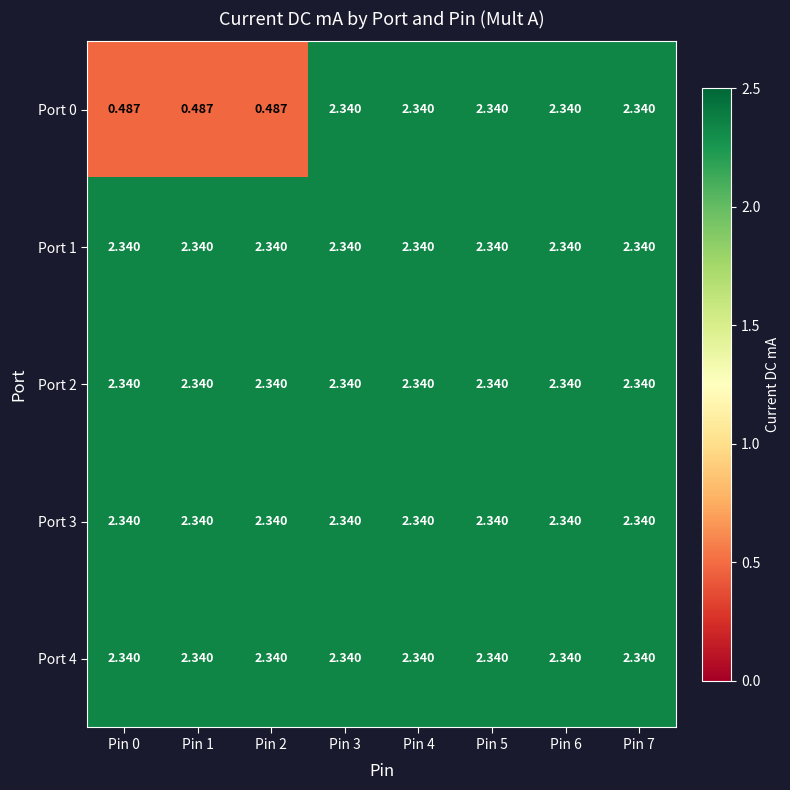

How many series are shown in this chart?

5